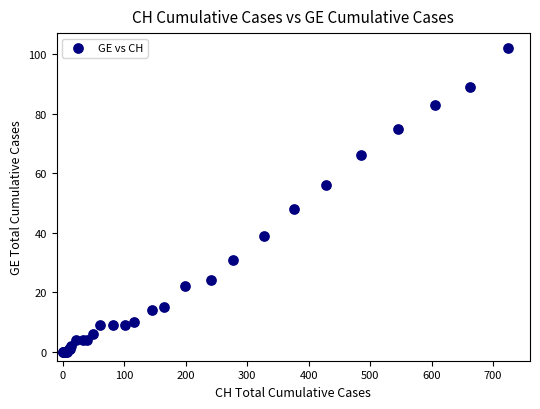

What Y value in the scatter plot is closest to 51?

48